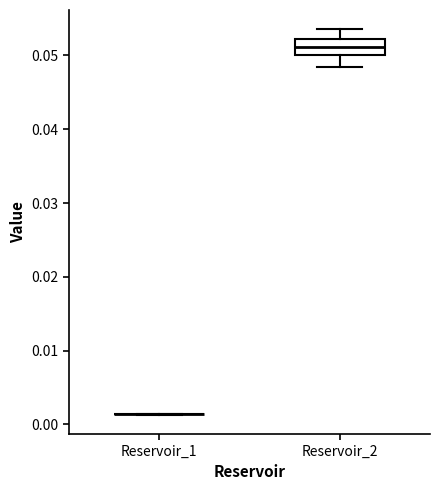

Where does the lower whisker of the box for Reservoir_2 end on the y-axis? The values are not printed on the chart, so give them approximately, as read against the axis.

0.048